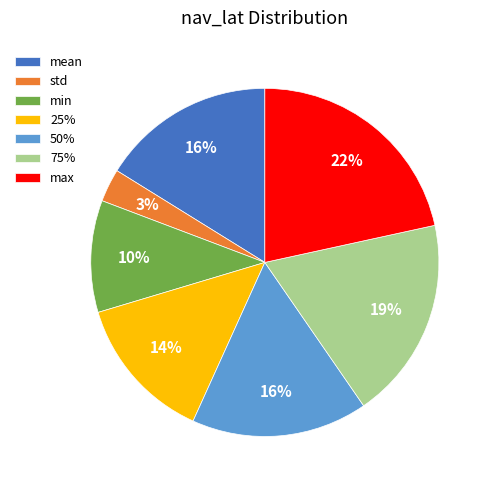

To the nearest percent, what is the average slice percentage?

14%